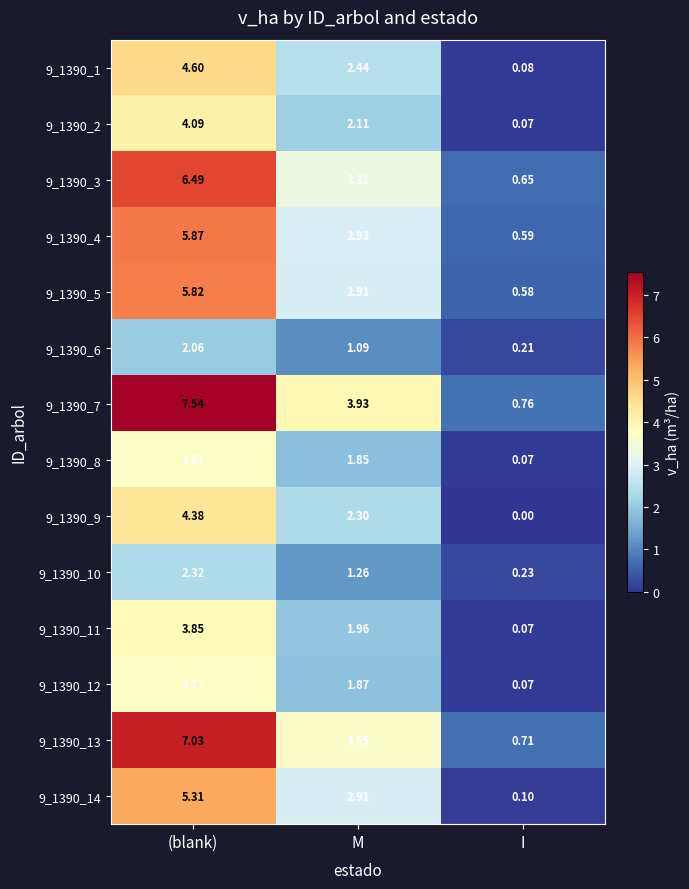

Where does the 9_1390_1 series first go above 2?

(blank)